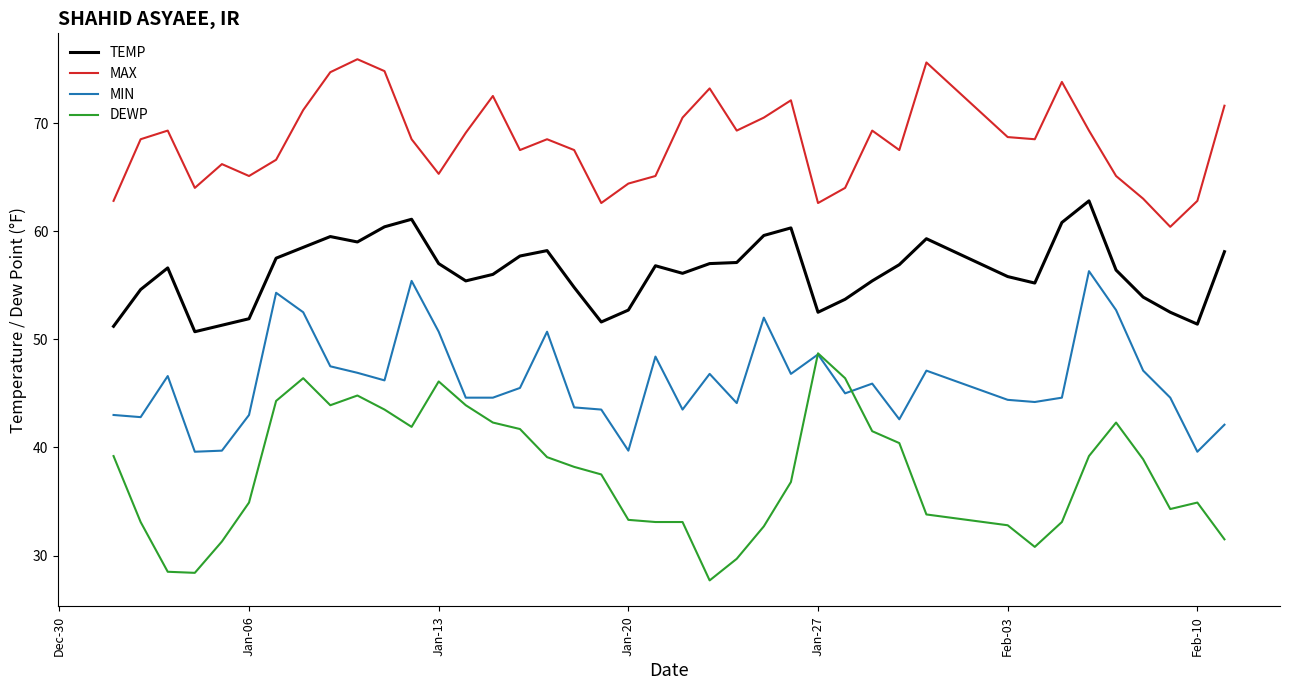

What is the maximum value for MAX?

75.9